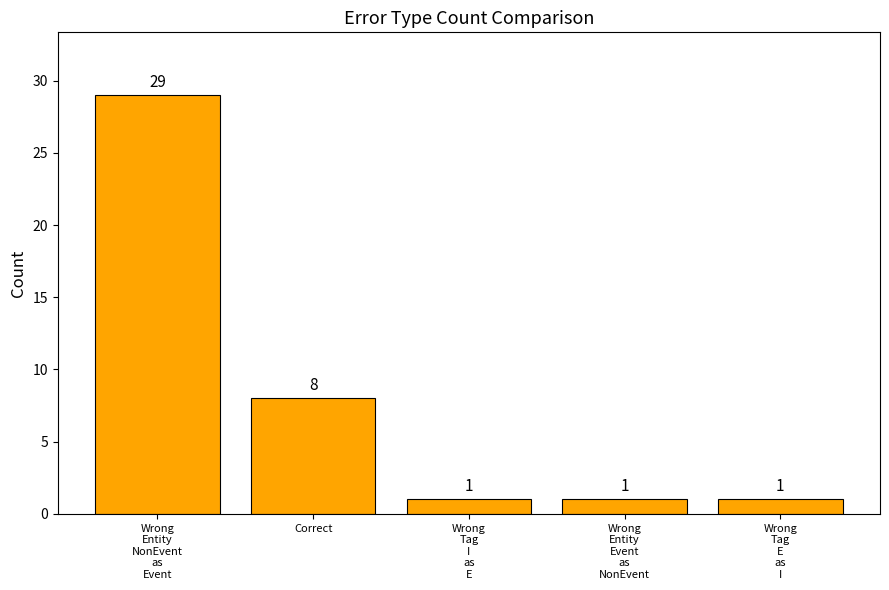

The value at Correct is 8. True or false?

True